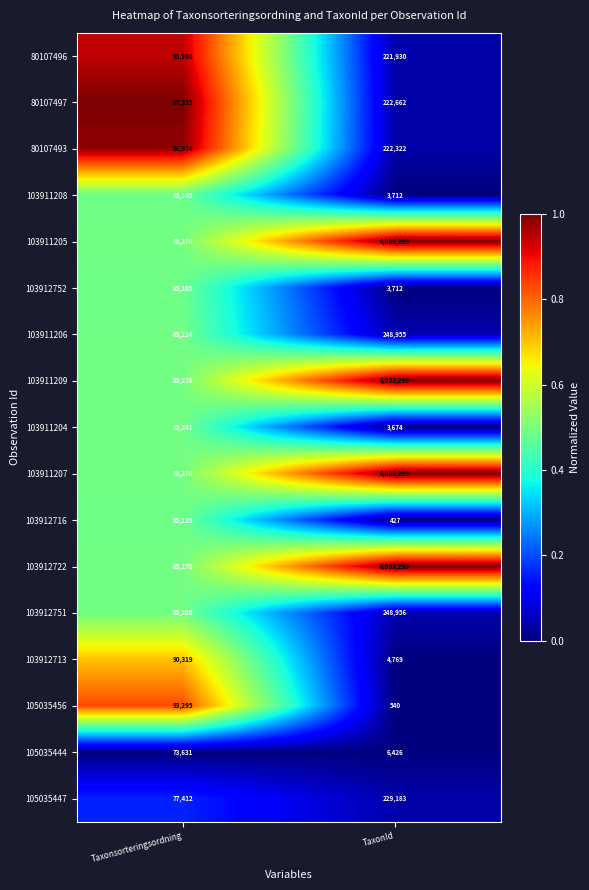

What is the difference between the highest and lowest values at Taxonsorteringsordning?

23704